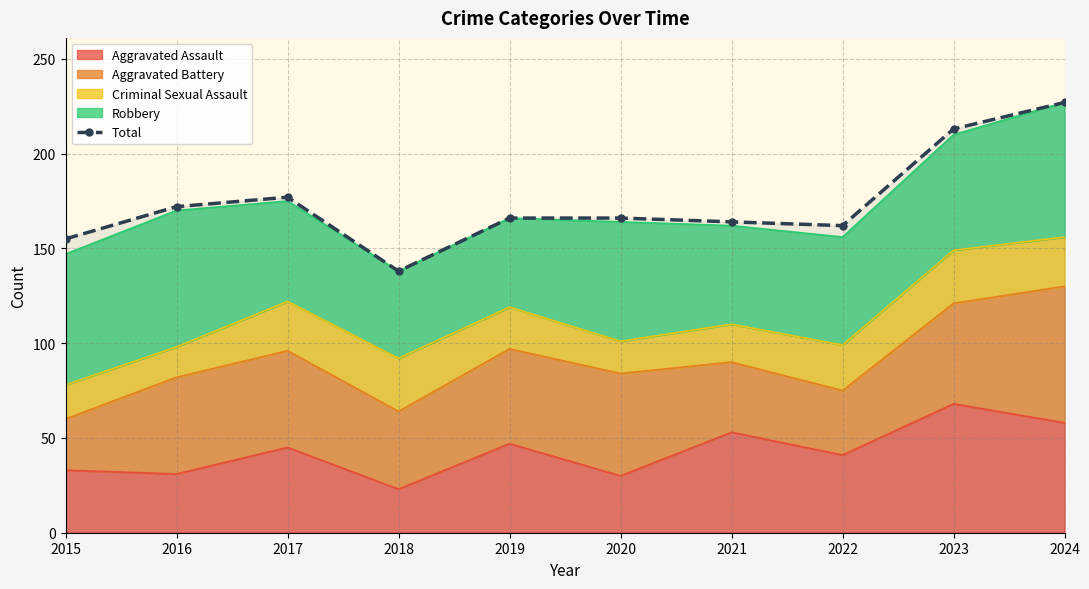

Is it true that the value at 2019 is 84?

False